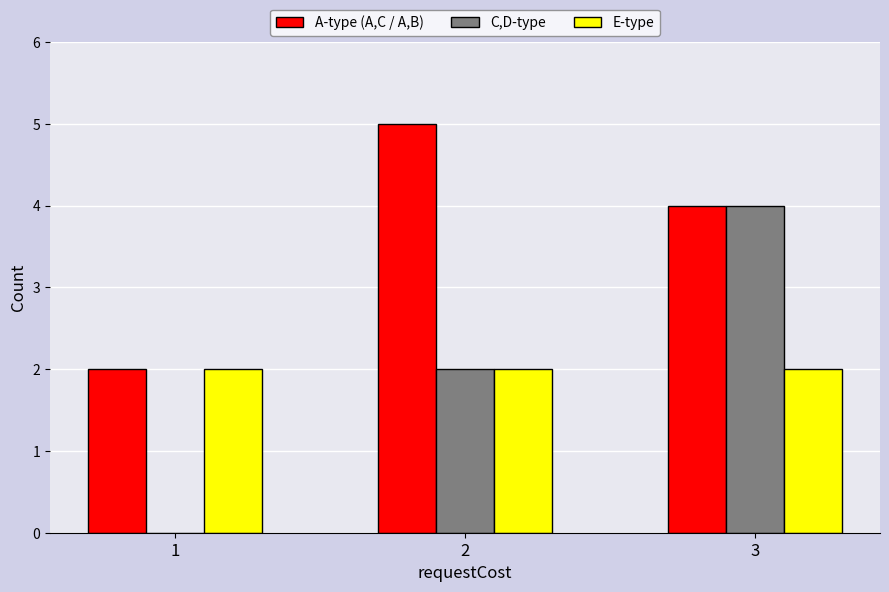

The value of A-type (A,C / A,B) at 2 is 8. True or false?

False